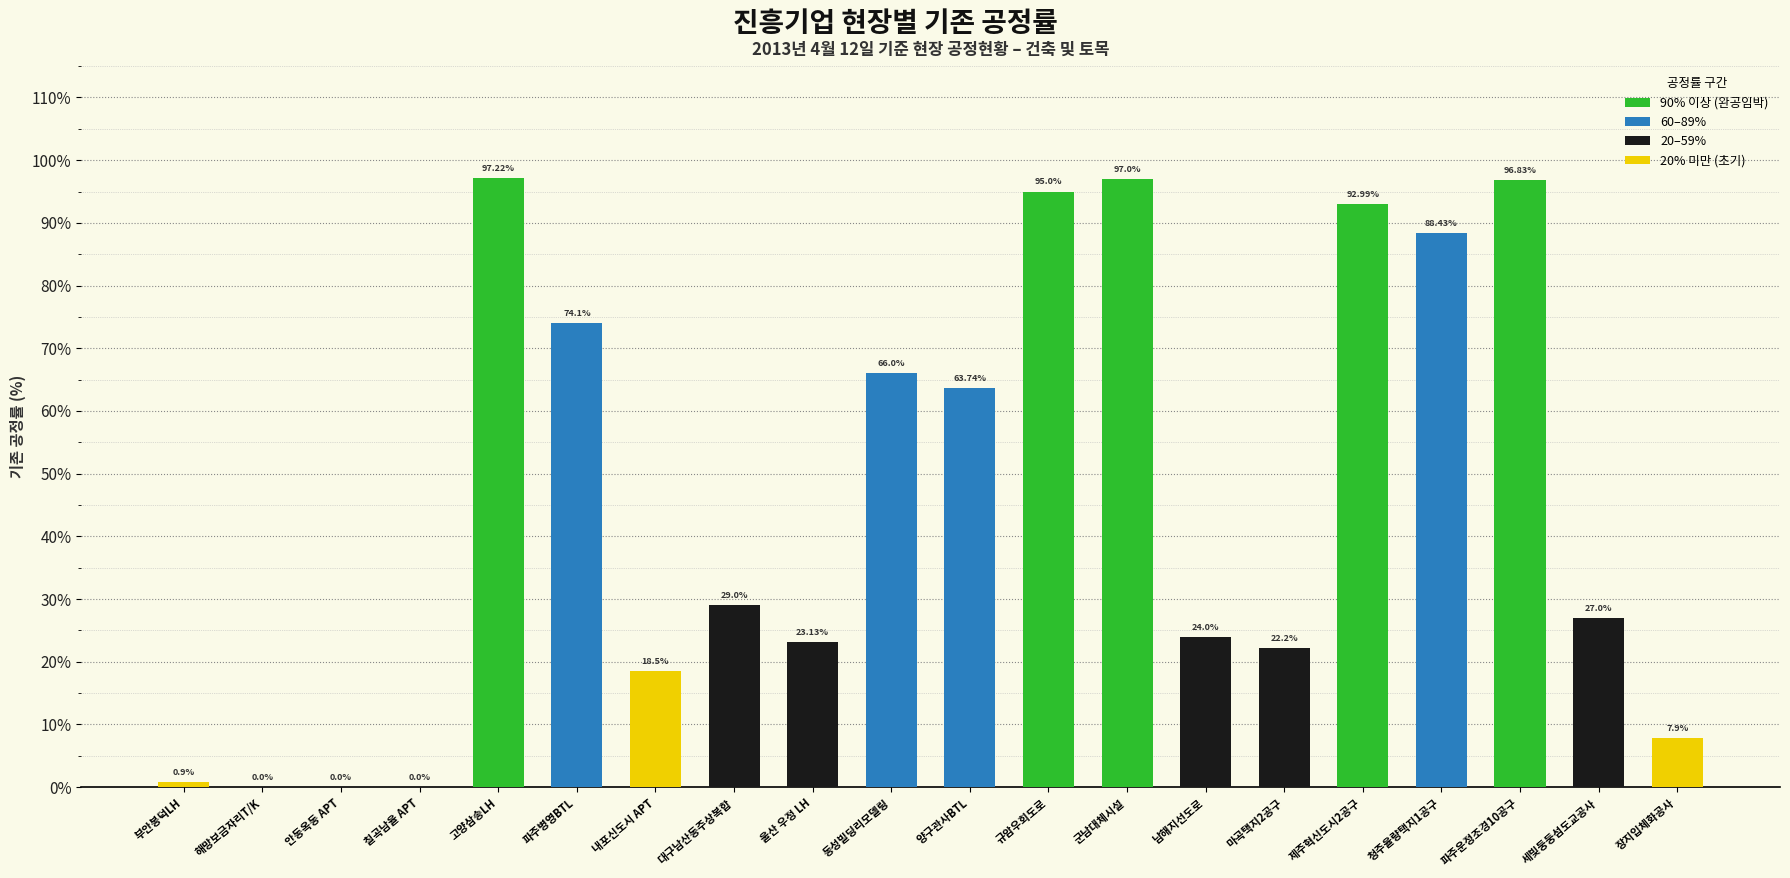

Approximately how many times larger is the value at 고양삼송LH compared to 군남대체시설?

1.0